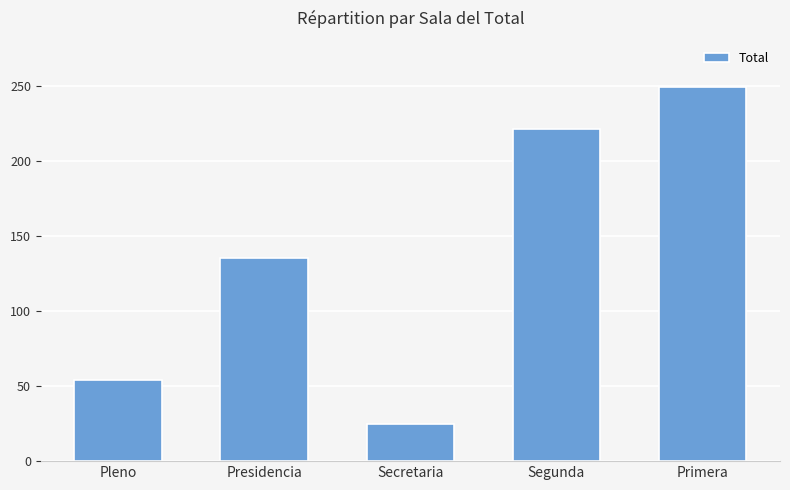

How many data points are less than 135?

2